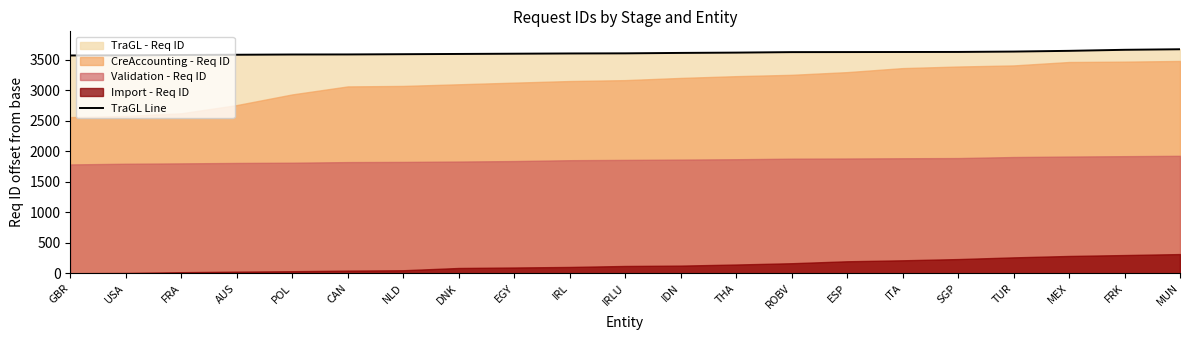

Between ITA and DNK, which is larger?

ITA